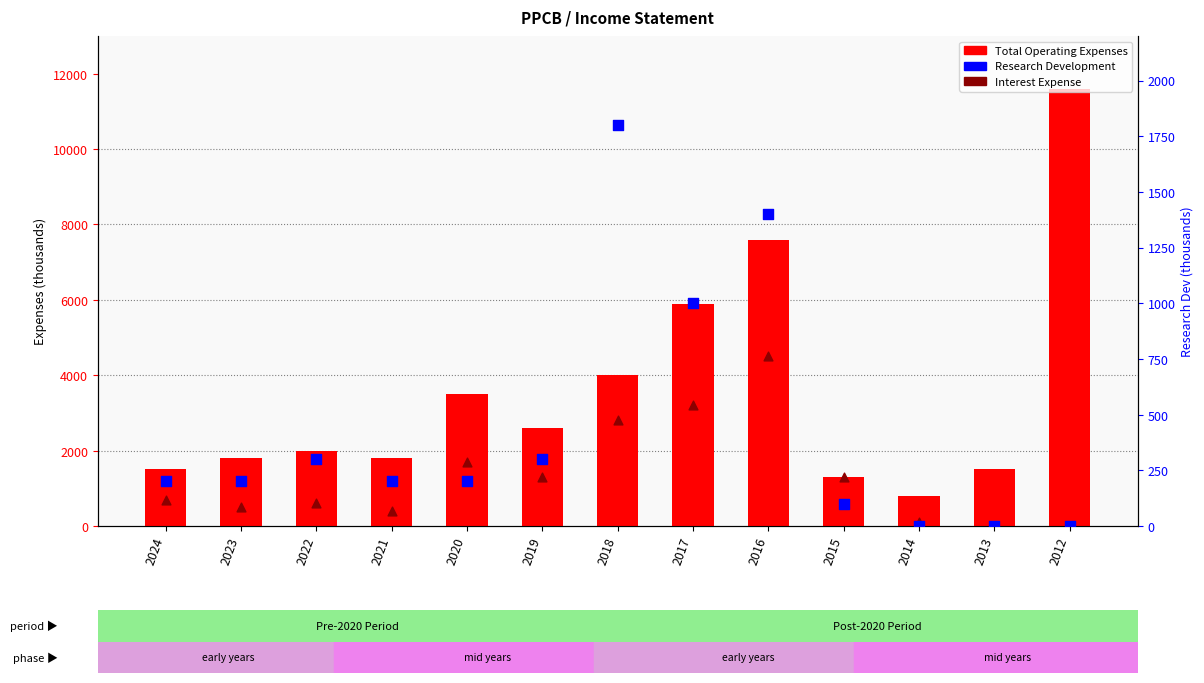

What is the total value across all series at 2023?

2500